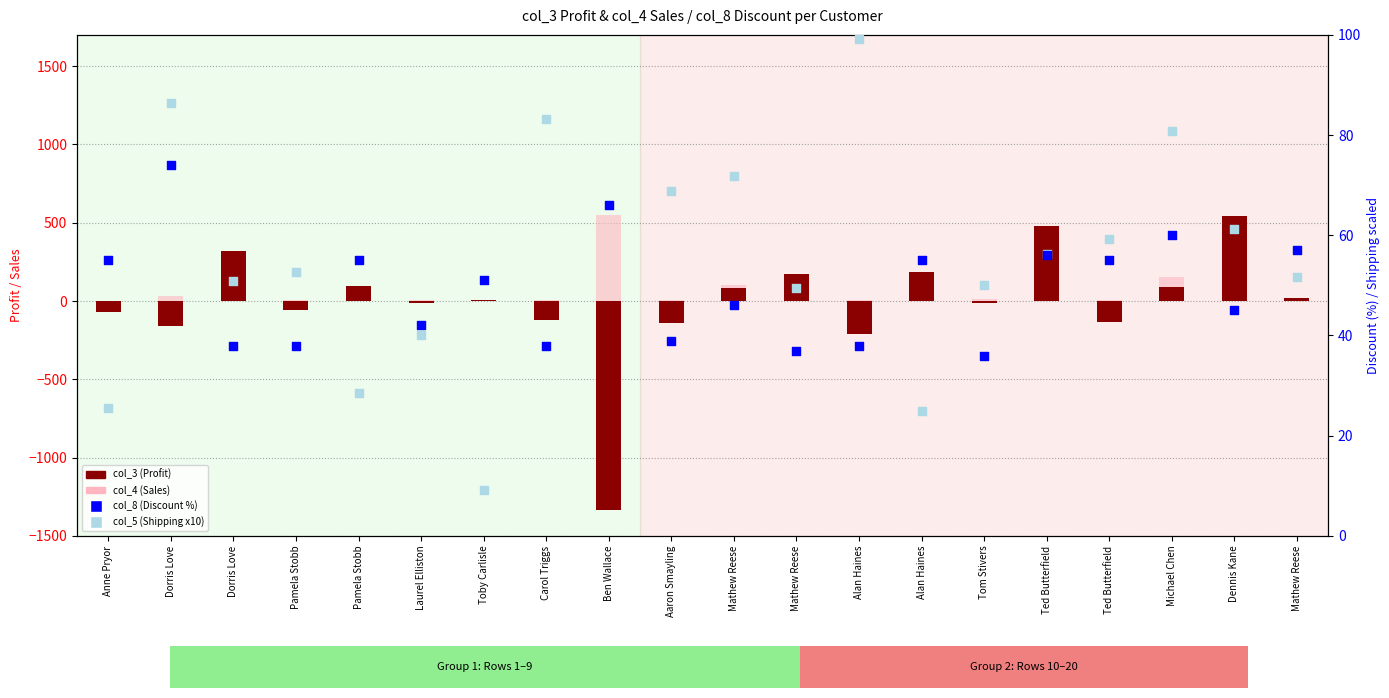

Which series reaches the minimum Y coordinate?

col_3 (Profit)